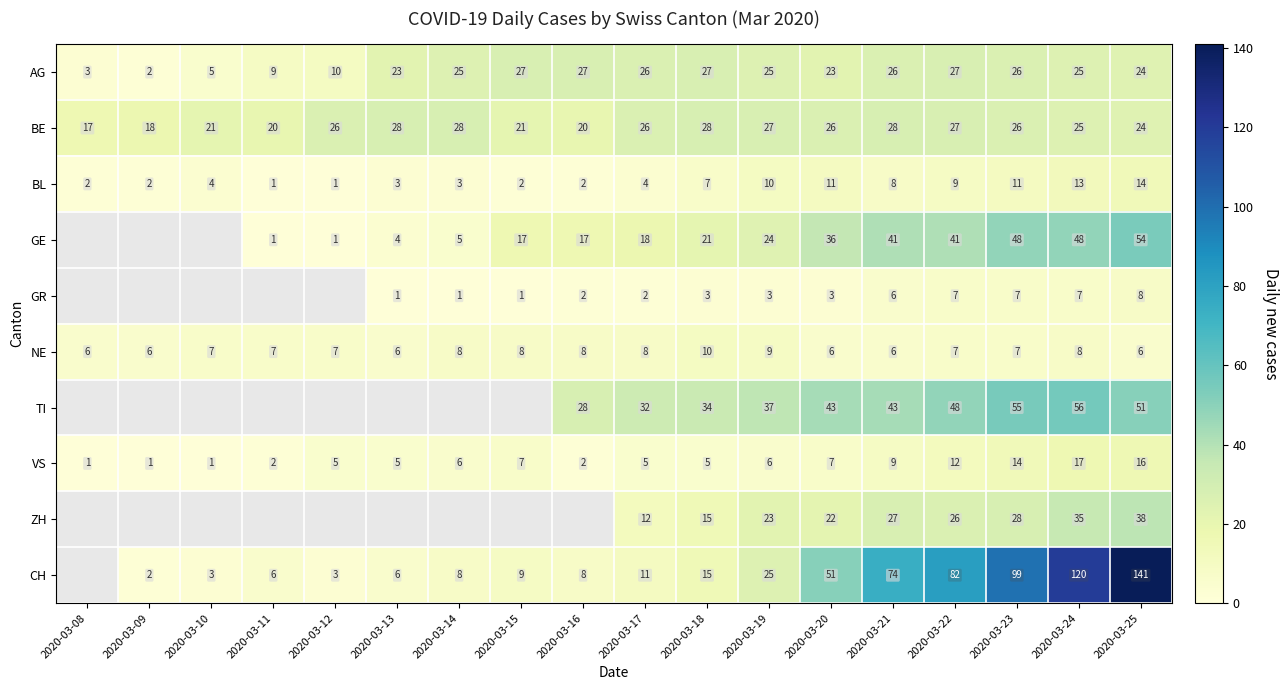

What is the sum of all AG values?

360